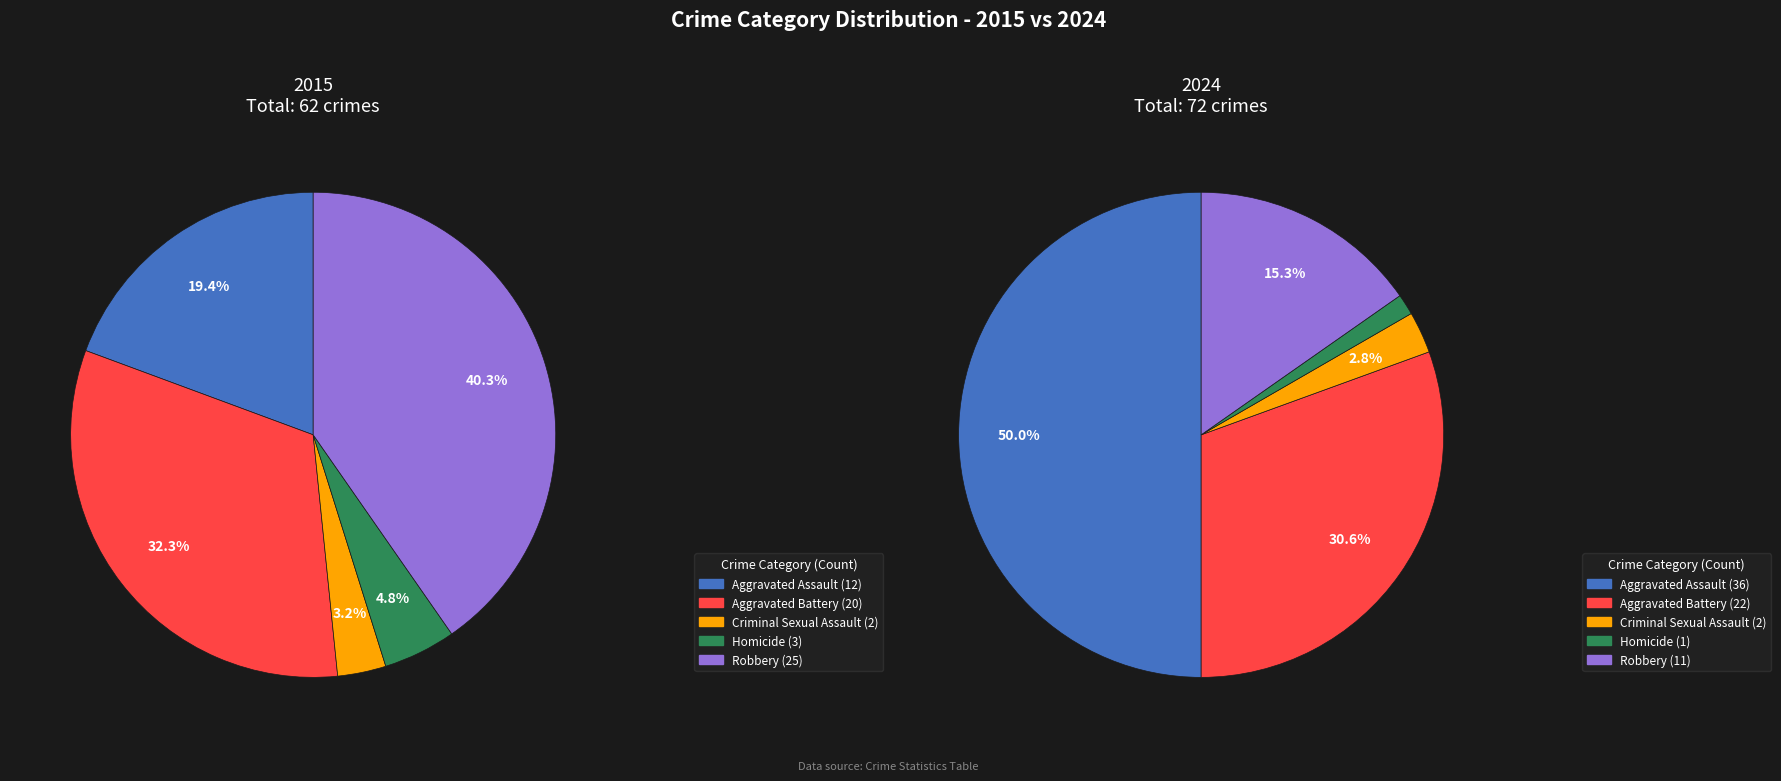

Is there a majority slice in this chart?

No